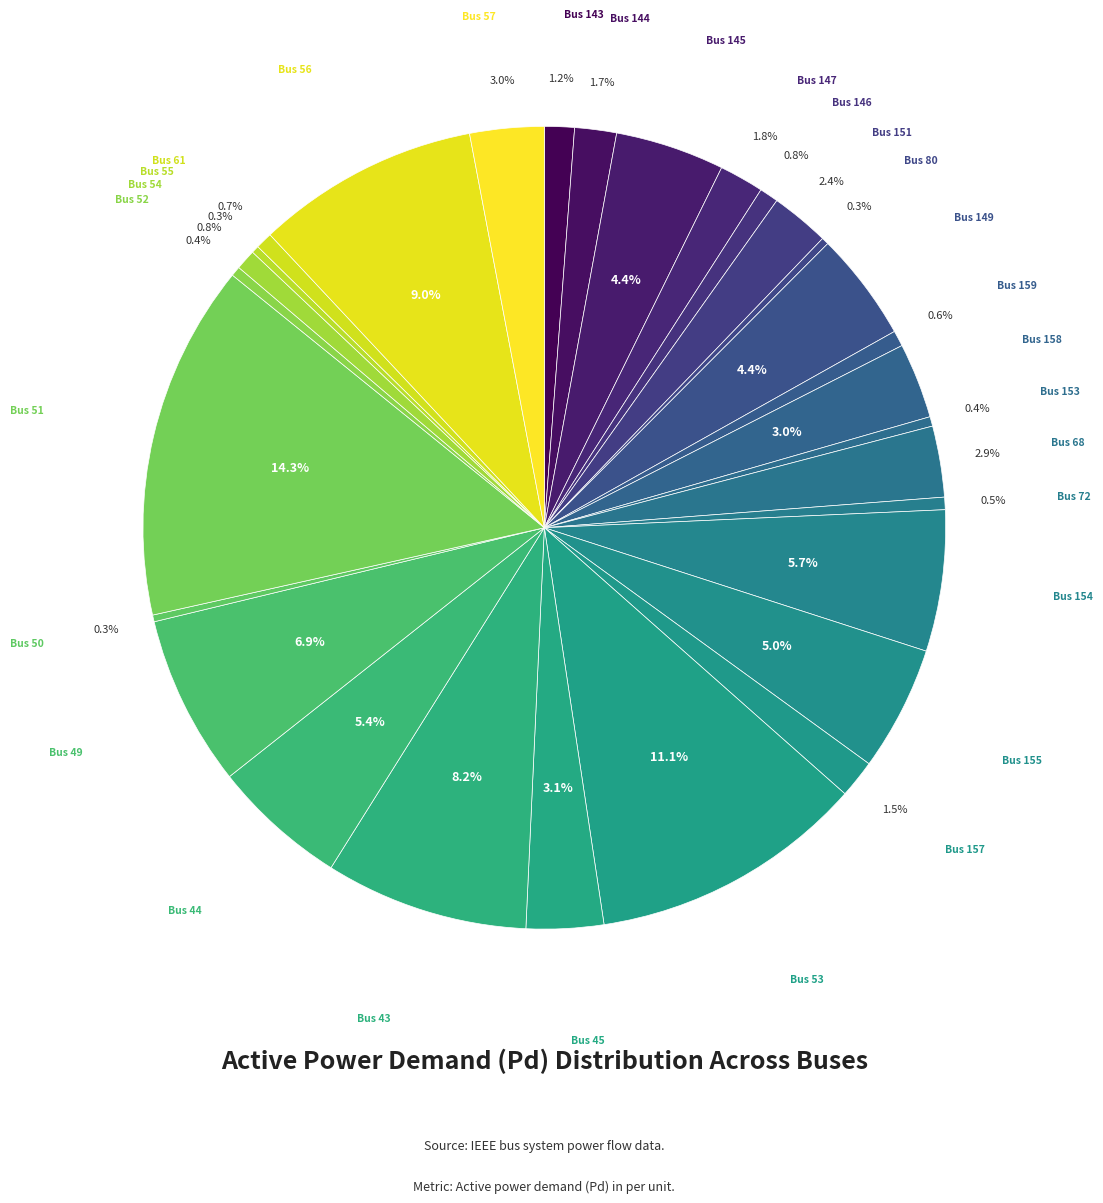

Which slice is the smallest?

Bus 50